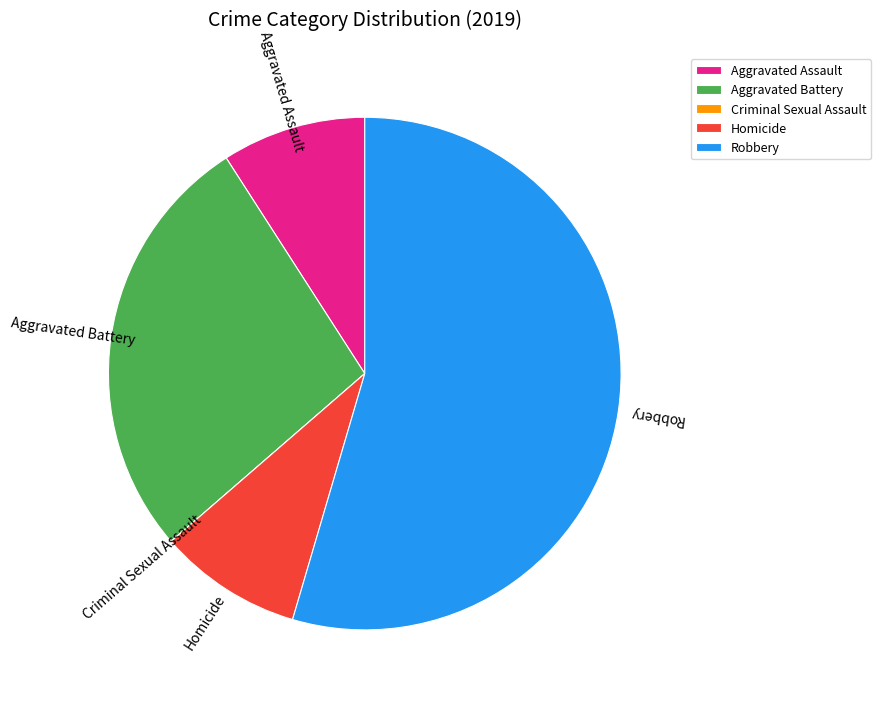

Which category has the biggest portion of the pie?

Robbery